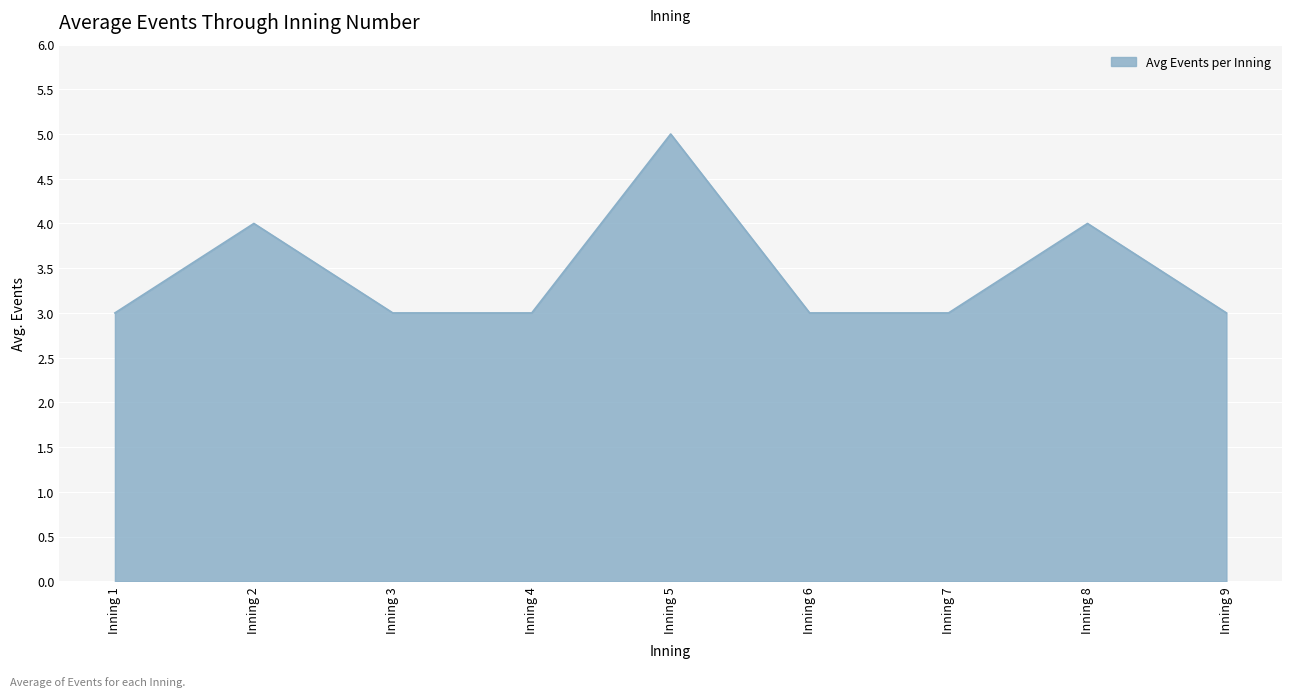

At which category does the data reach its first local peak?

Inning 2